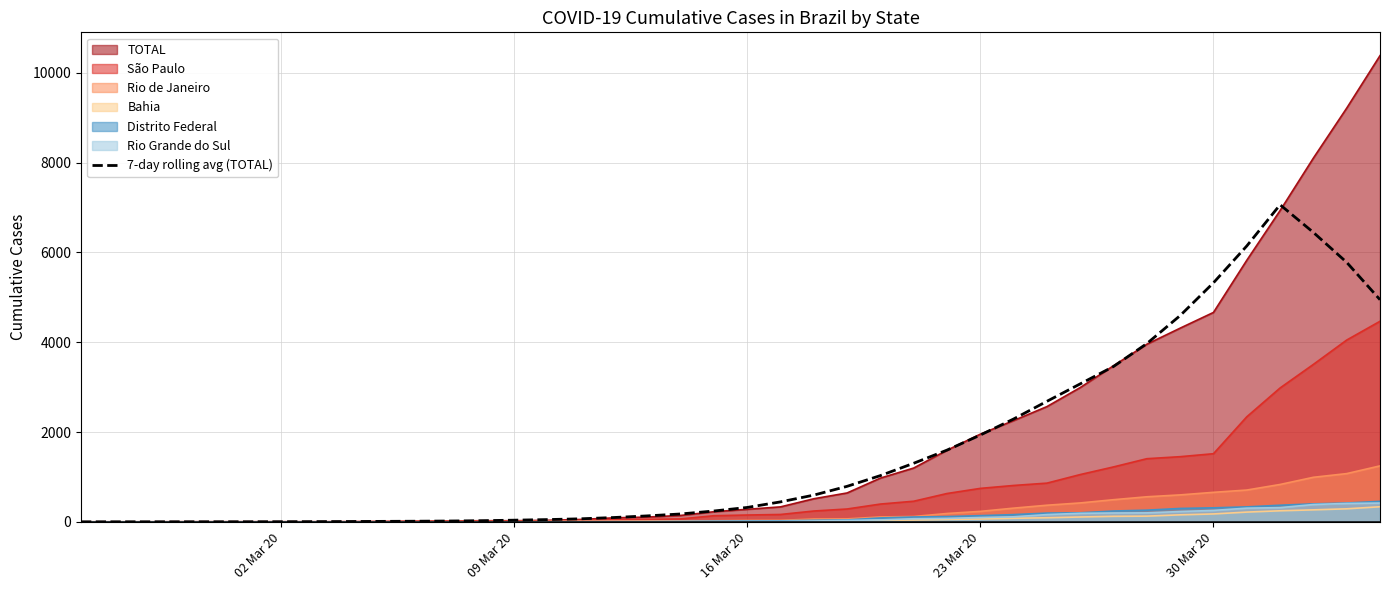

What is the highest value of the Bahia series?

336.0